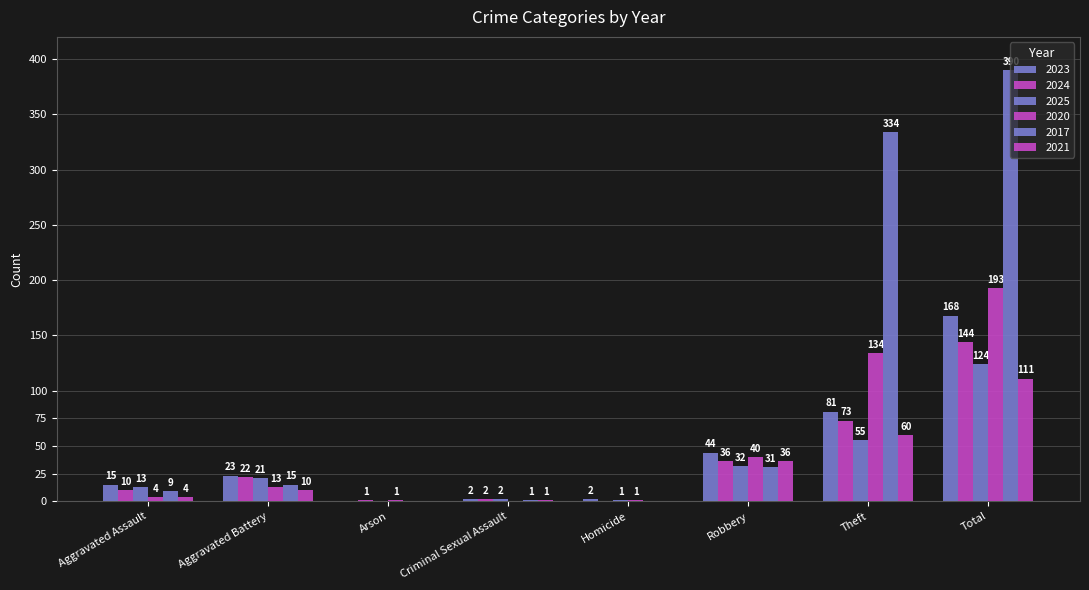

Are the bars horizontal?

No